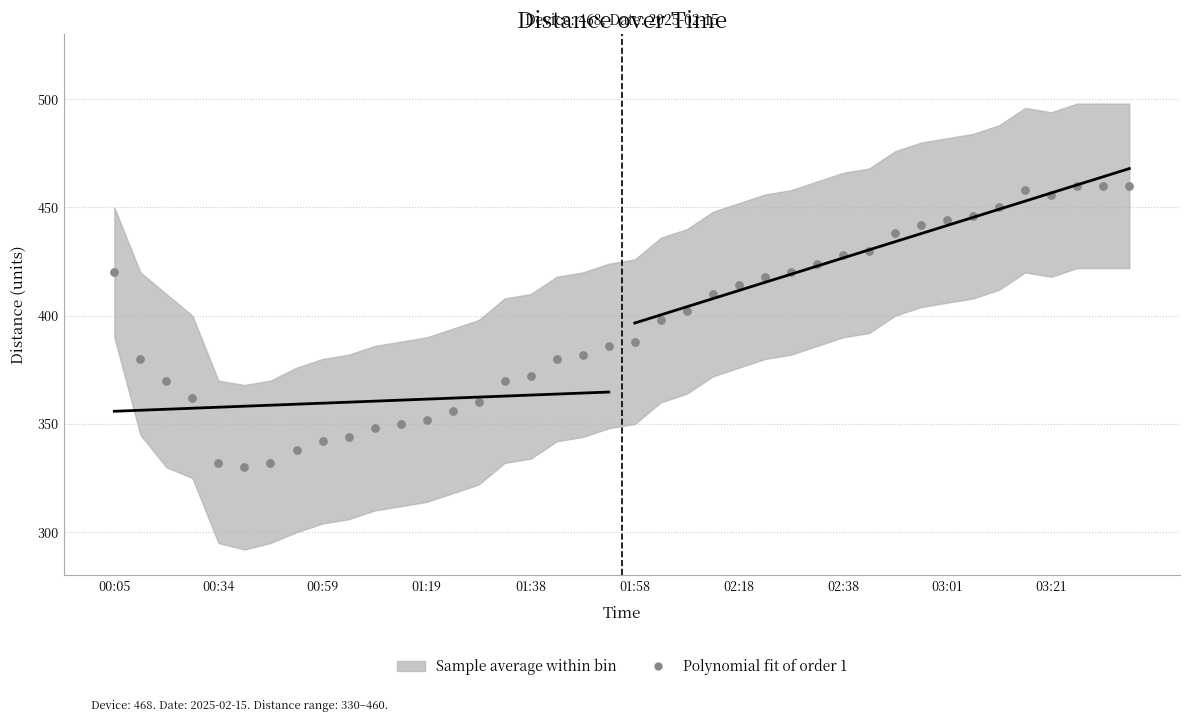

What is the range of Y values (max minus min)?

130